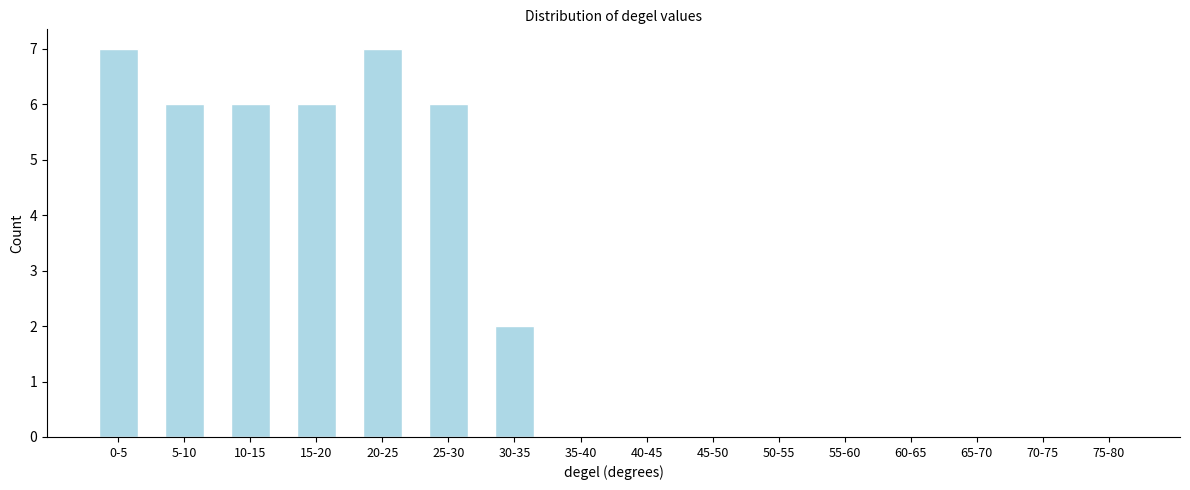

Reading left to right, transcribe all the data shown in this chart.

0-5=7	5-10=6	10-15=6	15-20=6	20-25=7	25-30=6	30-35=2	35-40=0	40-45=0	45-50=0	50-55=0	55-60=0	60-65=0	65-70=0	70-75=0	75-80=0